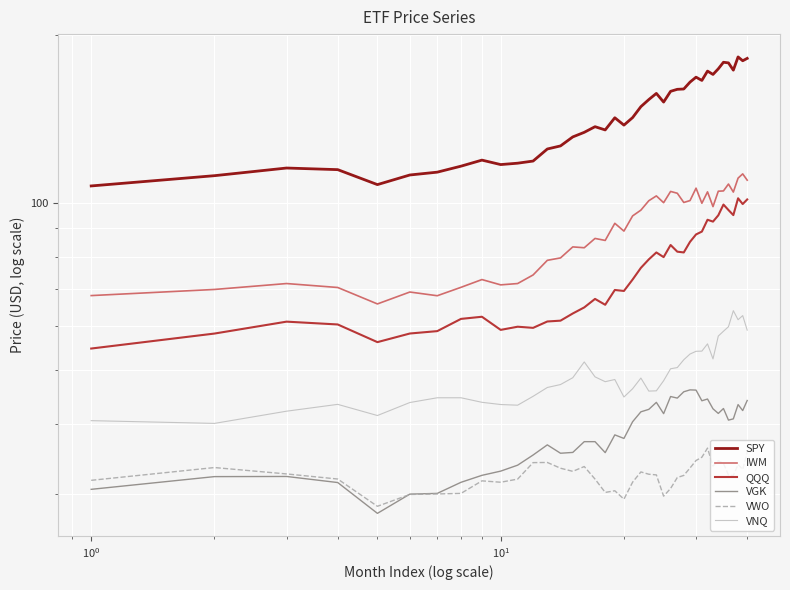

In VNQ, how many points are higher than both neighbors (excluding endpoints)?

7